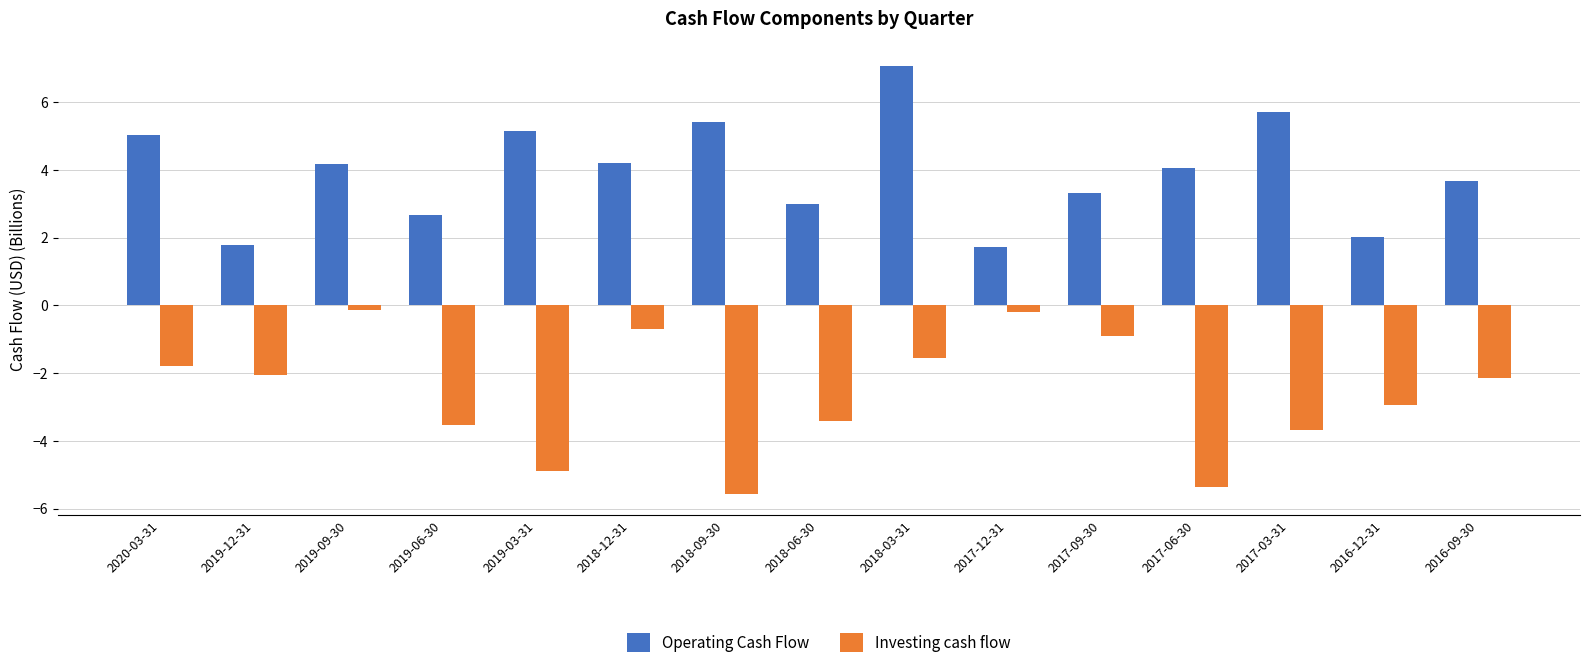

What is the difference between the maximum and second lowest values in the Investing cash flow series?

5.2